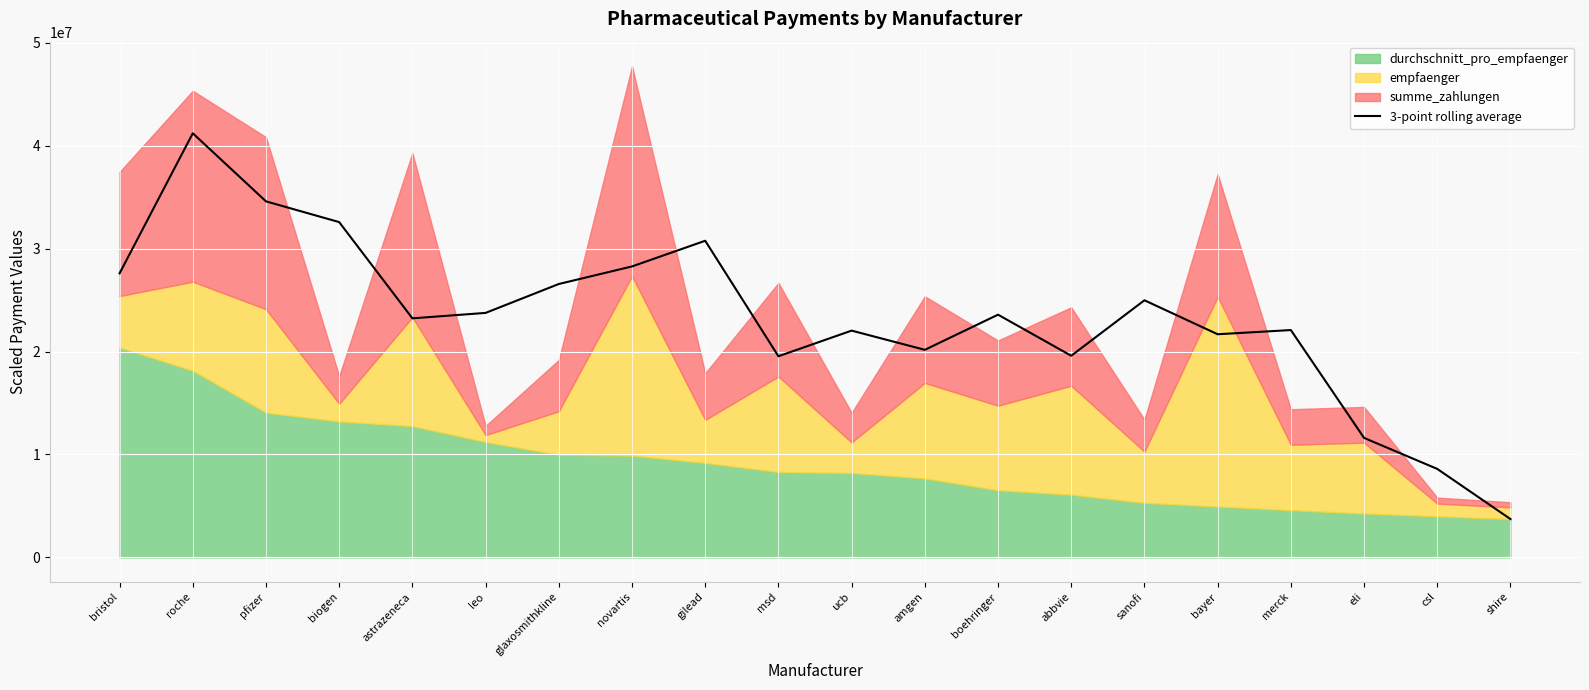

What is the difference between the maximum and minimum values?

37484532.0